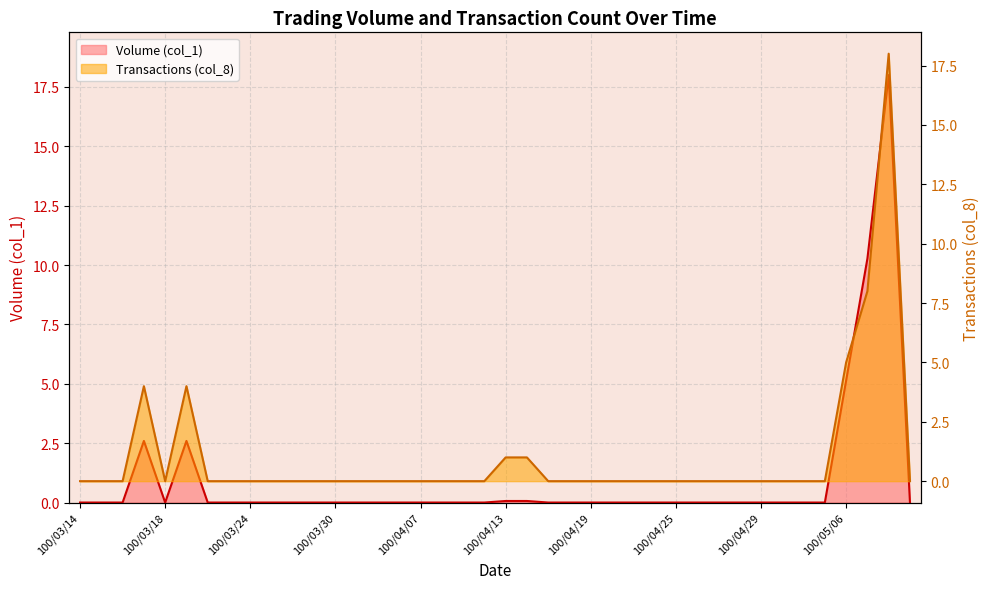

List the series in order of their peak value, lowest first.

Volume (col_1), Transactions (col_8)